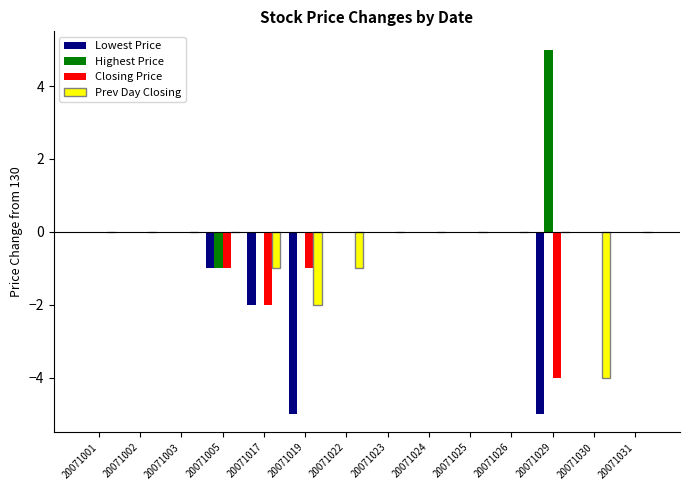

Which category has the highest value across all series?

20071029